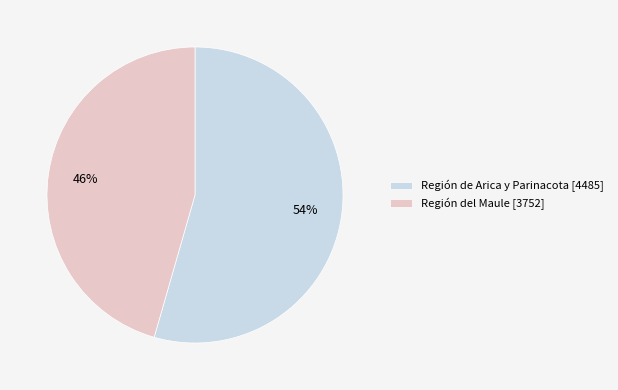

True or false: Región de Arica y Parinacota [4485] accounts for 54% of the total.

True